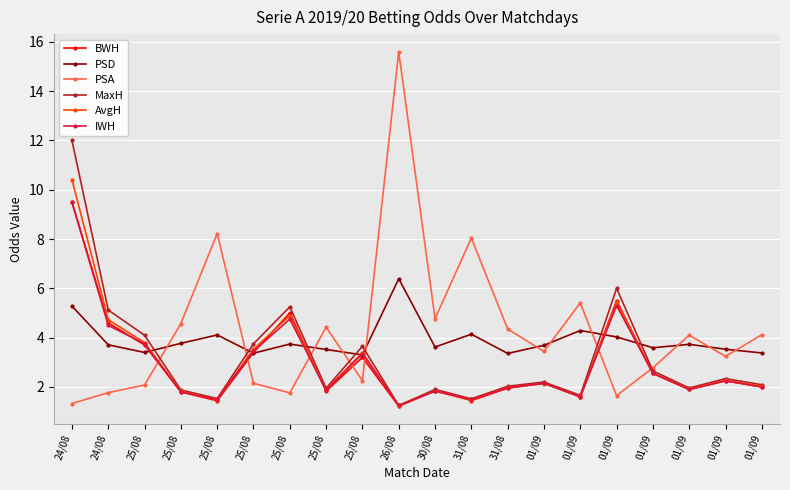

How many values in the PSA series exceed 4?

10